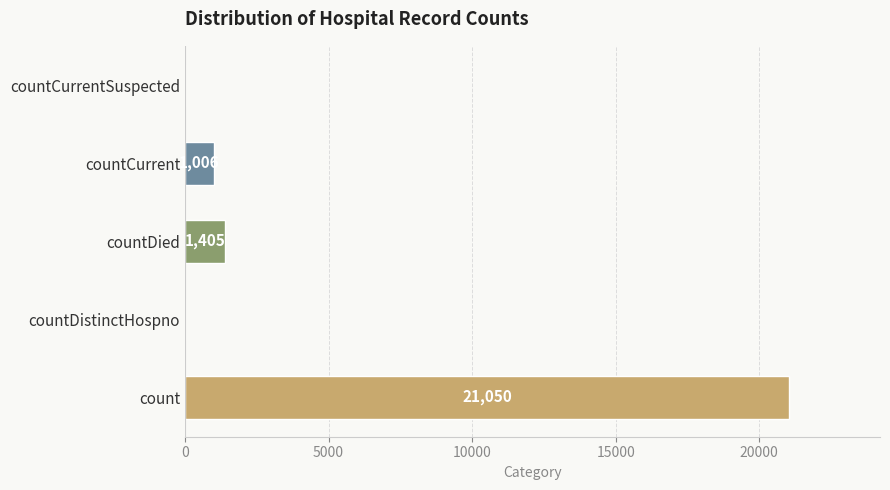

The value at countCurrentSuspected is -8694. True or false?

False